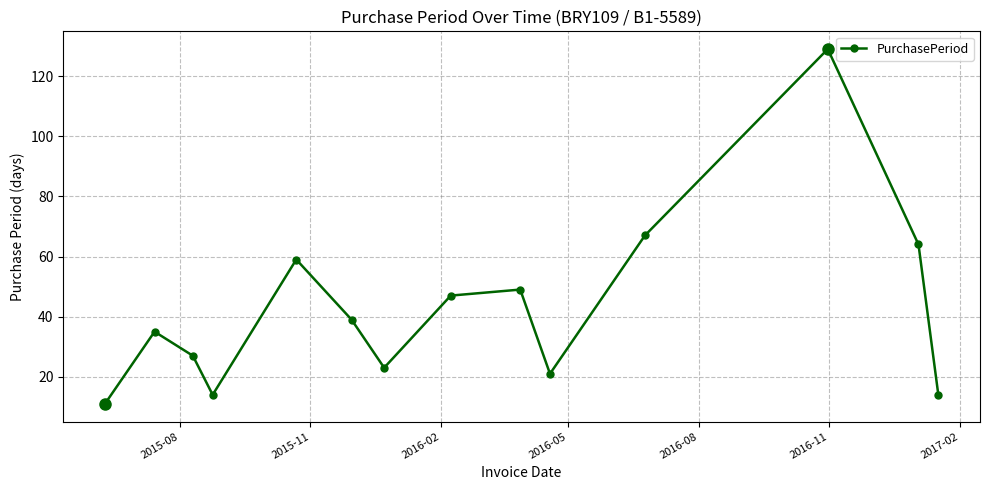

How many interior local valleys (lower than both neighbors) does the data have?

3